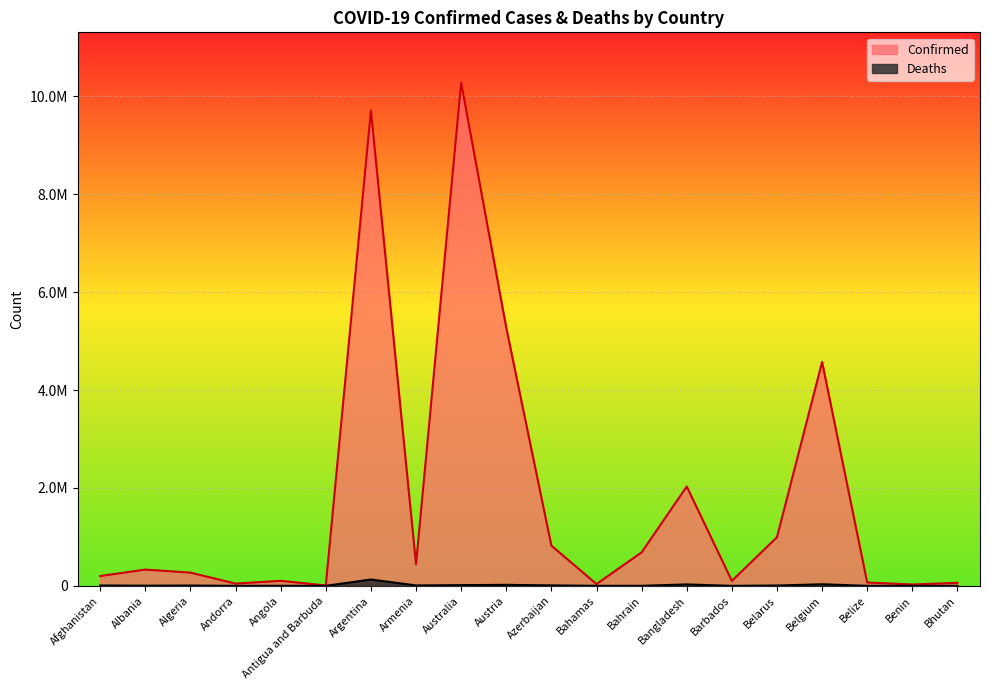

At which label is Confirmed closest to 5144624?

Austria